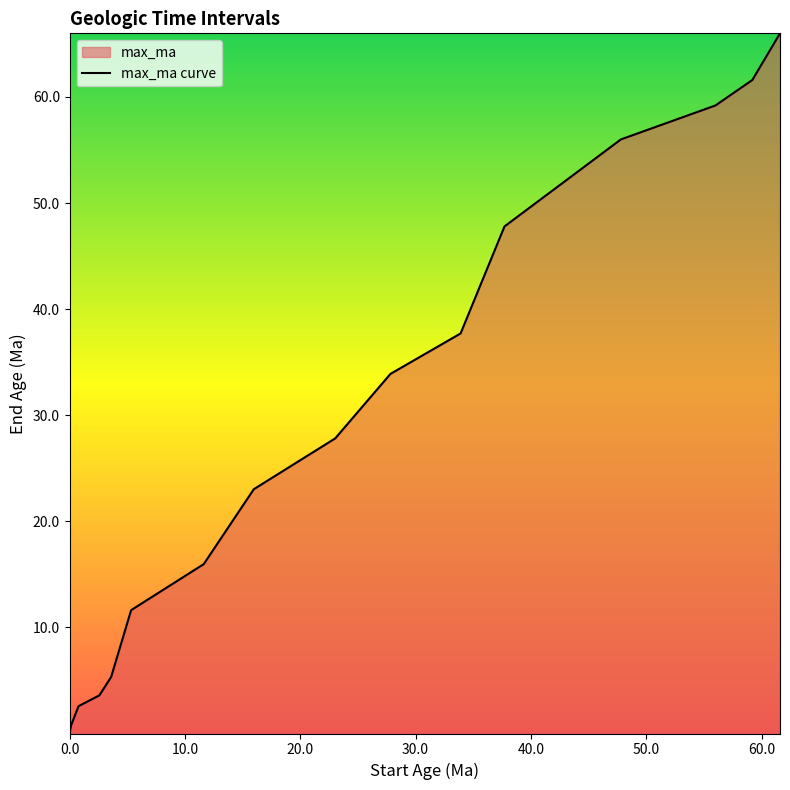

What is the maximum value shown in the chart?

66.0